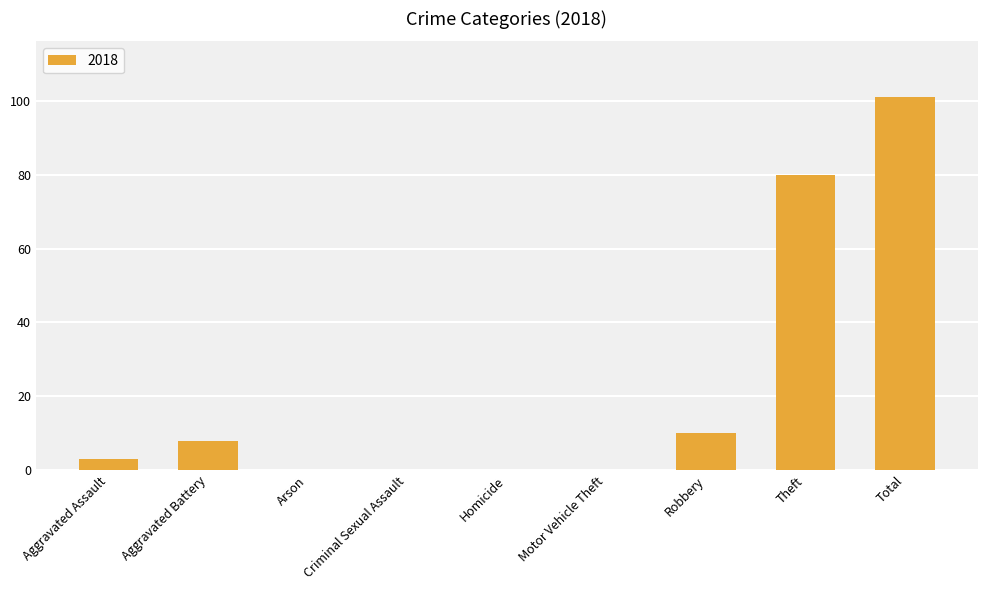

What is the change in value from Aggravated Assault to Theft?

+77